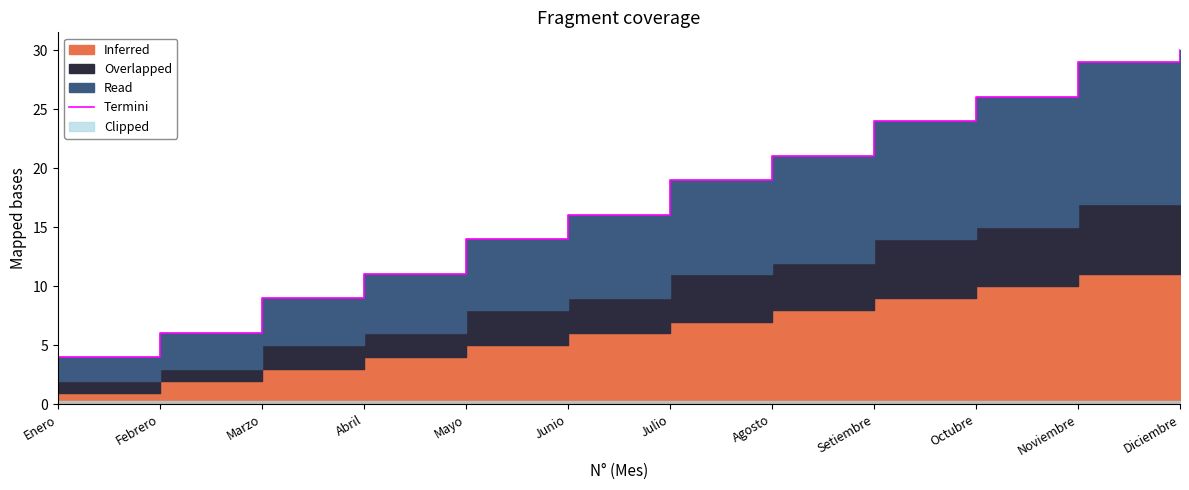

Which category has the highest value across all series?

Diciembre